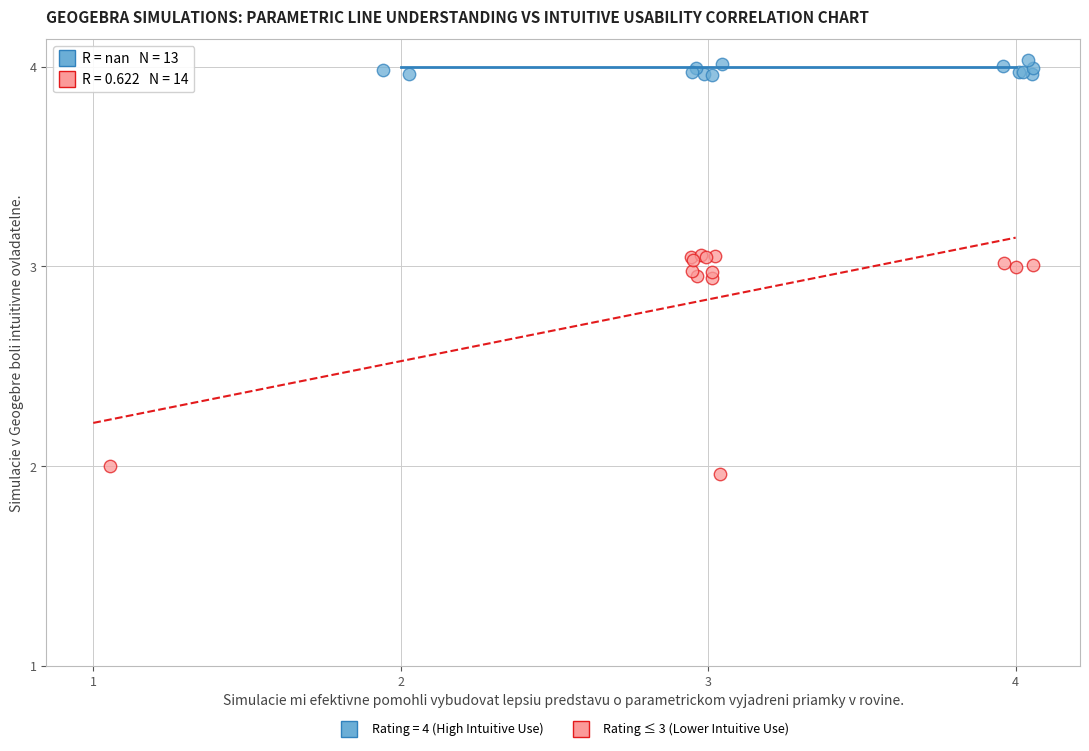

Which series reaches the maximum Y coordinate?

Rating = 4 (High Intuitive Use)